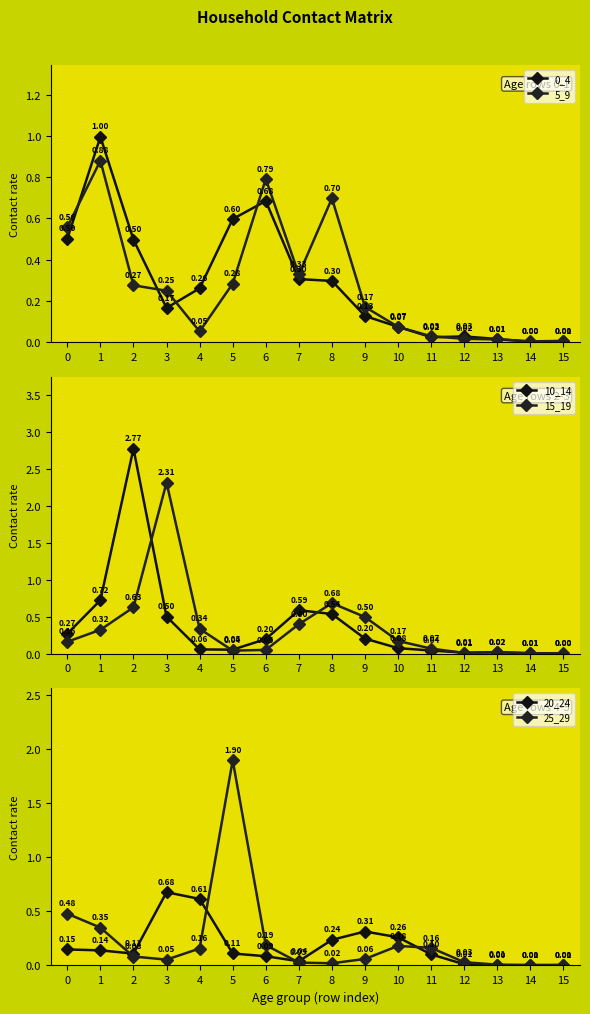

True or false: 0_4 has a value of 0.7 at 6.

True